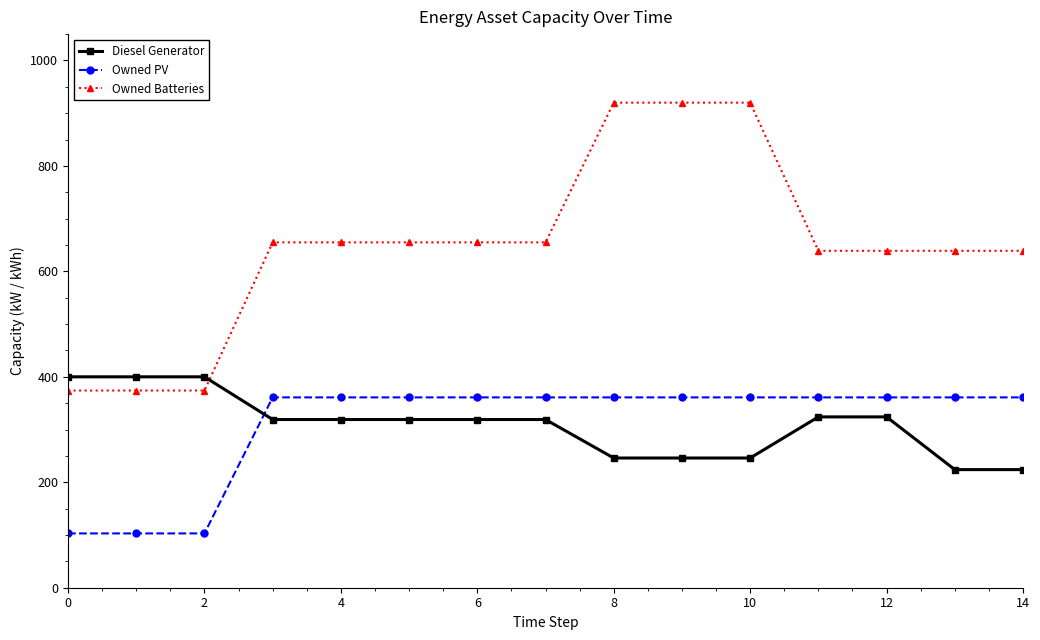

Which series has the largest total across all categories?

Owned Batteries